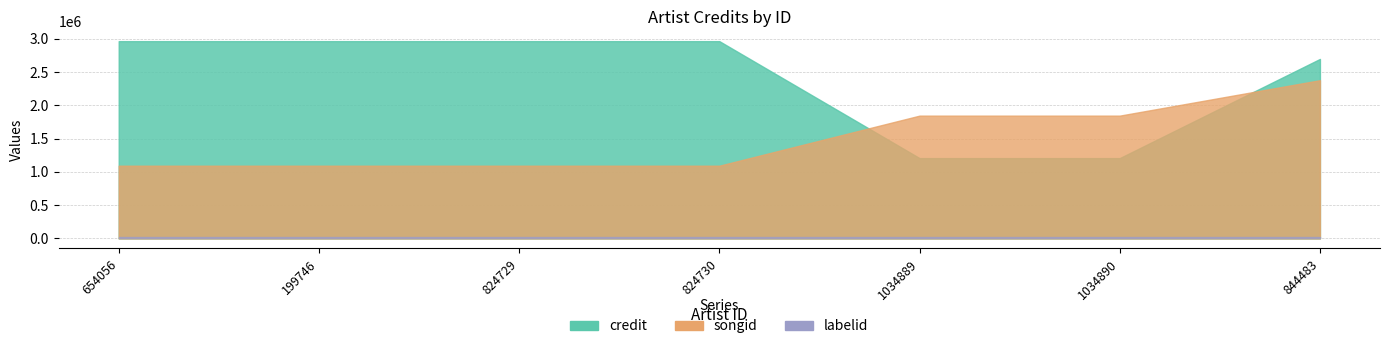

What value does the songid series have at 824730?

1092155